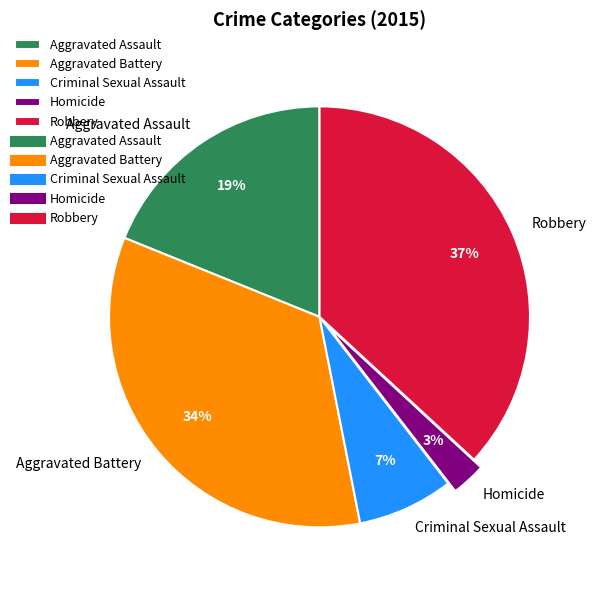

Rank the categories by value from lowest to highest.

Homicide, Criminal Sexual Assault, Aggravated Assault, Aggravated Battery, Robbery